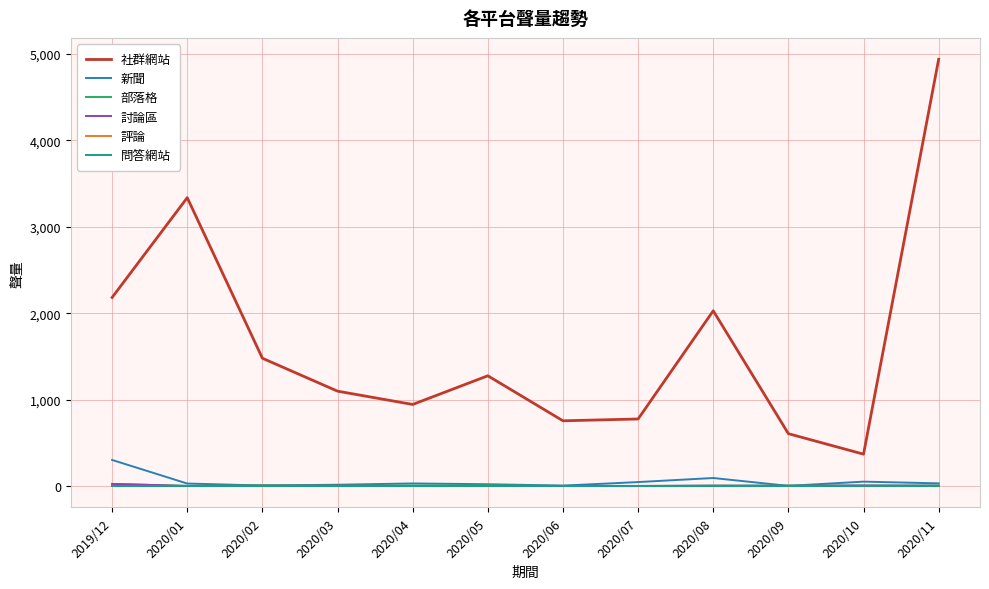

What is the total value across all series at 2020/01?

3369